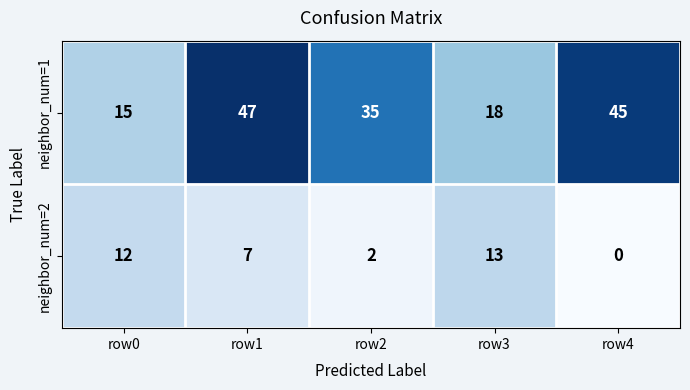

Which series has the widest spread of values?

neighbor_num=1